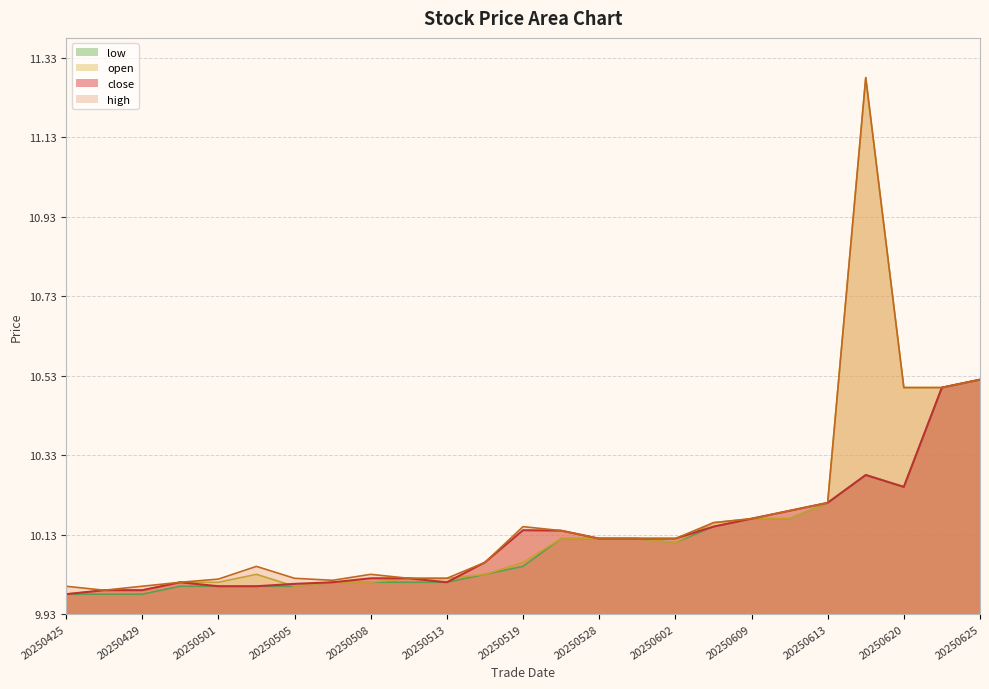

How many values in the low series exceed 10?

18